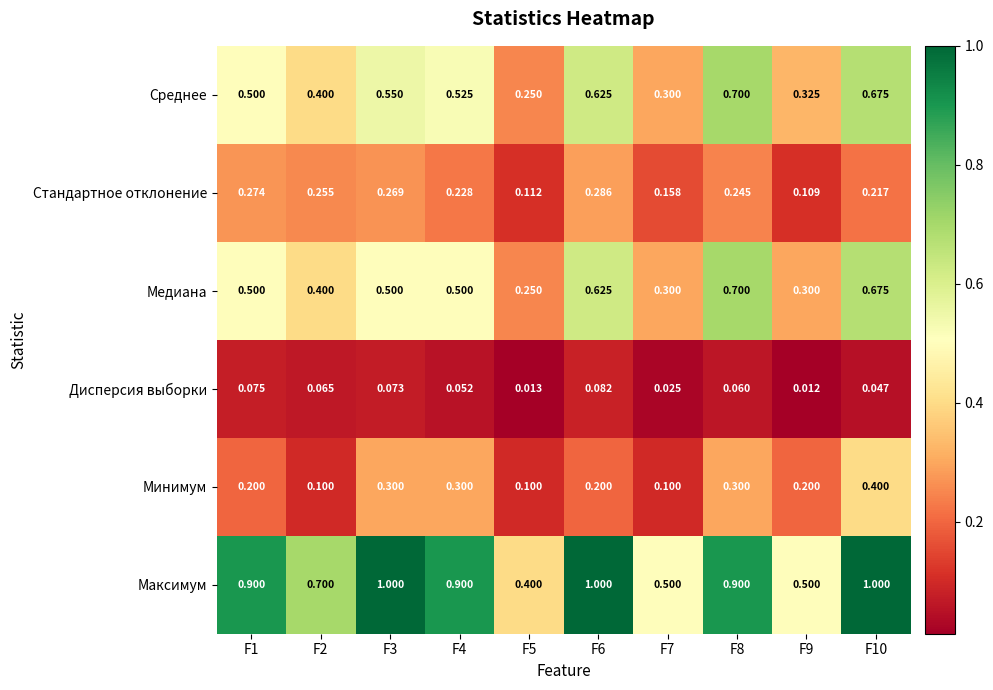

Which series has the widest spread of values?

Максимум